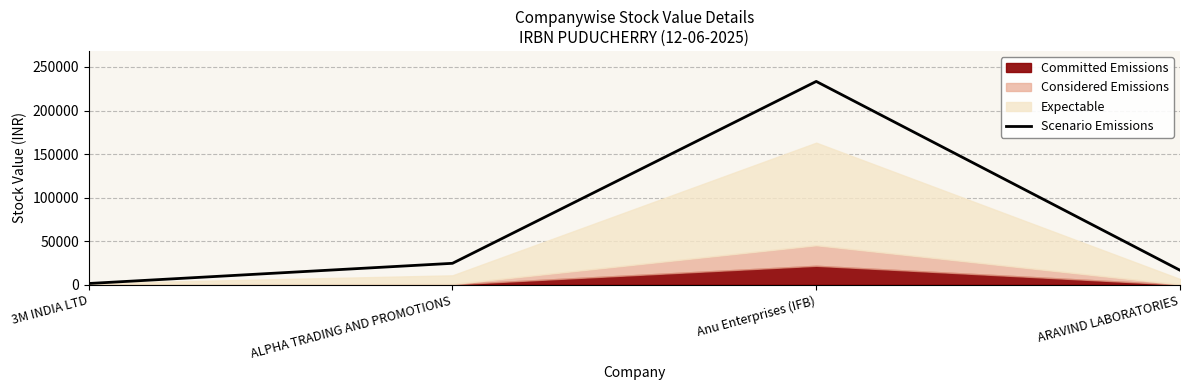

How many interior local peaks (higher than both neighbors) does the data have?

1